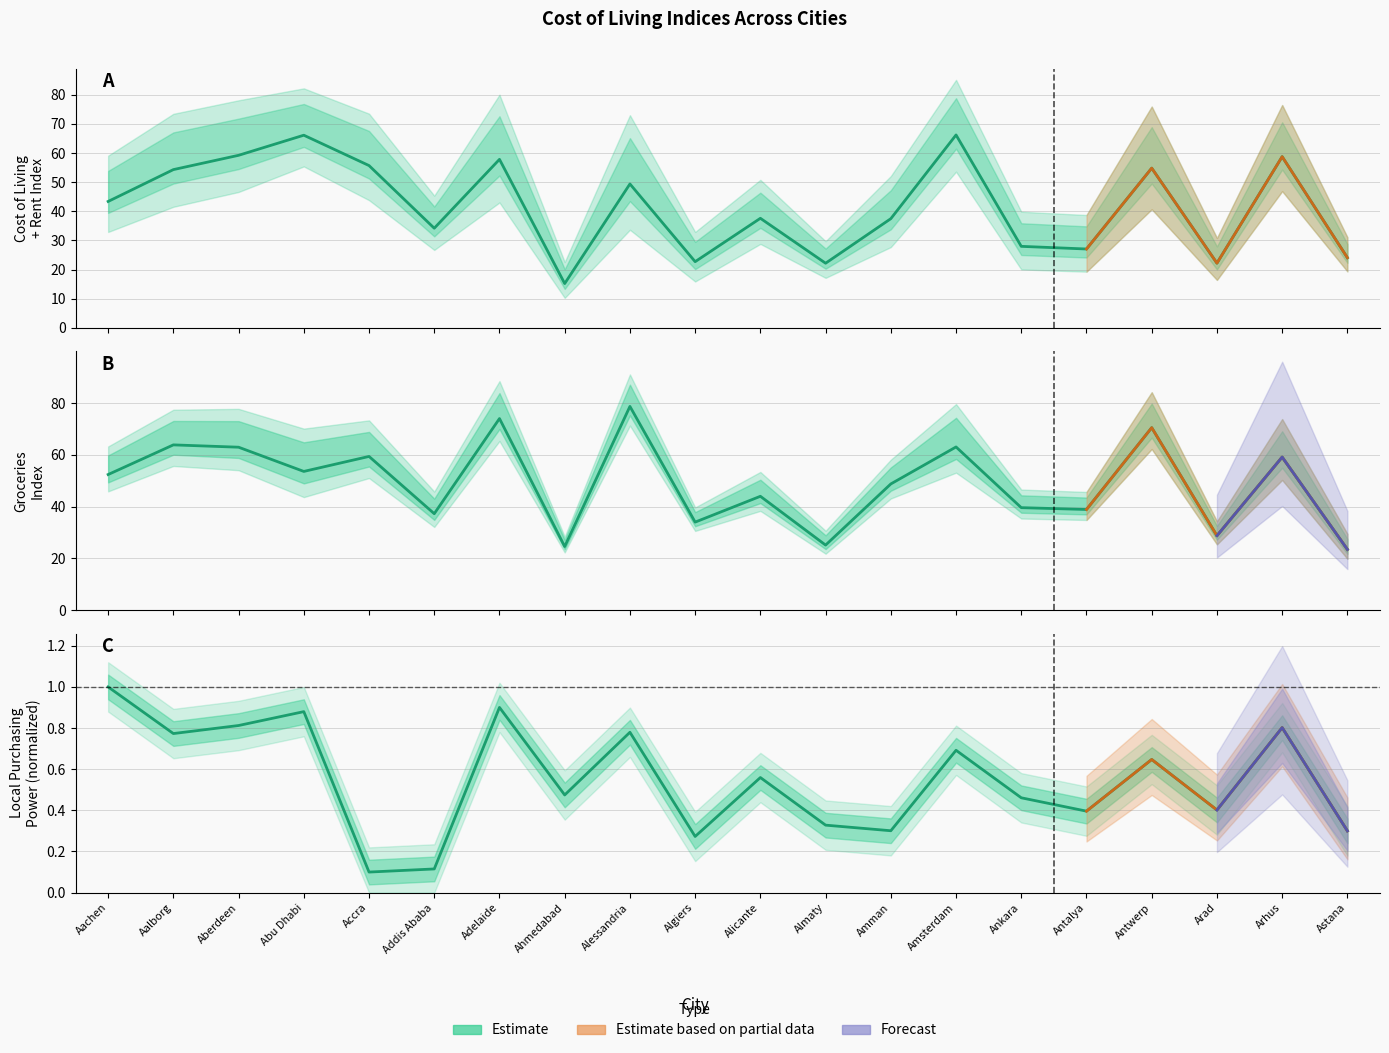

Does the chart have visible grid lines?

Yes